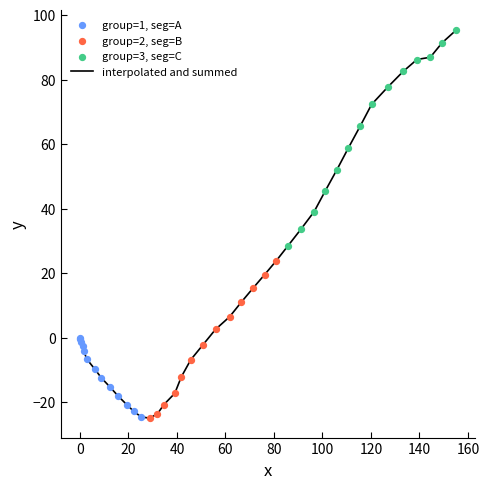

What is the difference between the maximum and minimum values?

120.3